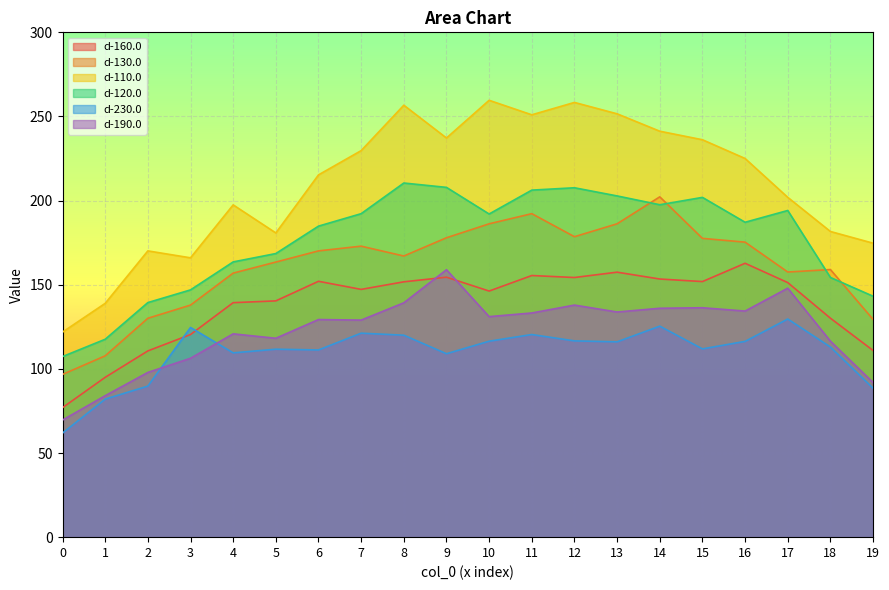

Reading left to right, what are all the values shown in this chart?

d-160.0: 0=77.0	1=95.0	2=110.7	3=120.4	4=139.3	5=140.4	6=152.1	7=147.2	8=151.7	9=154.5	10=146.2	11=155.5	12=154.3	13=157.5	14=153.4	15=151.9	16=162.8	17=151.3	18=130.1	19=110.9
d-130.0: 0=96.7	1=107.8	2=130.1	3=137.9	4=156.9	5=163.5	6=170.1	7=172.9	8=167.1	9=177.9	10=186.2	11=192.2	12=178.6	13=186.2	14=202.2	15=177.6	16=175.3	17=157.6	18=159.0	19=129.4
d-110.0: 0=121.9	1=138.9	2=170.1	3=166.0	4=197.5	5=180.8	6=215.3	7=229.7	8=256.7	9=237.2	10=259.6	11=251.0	12=258.3	13=251.6	14=241.2	15=236.2	16=225.0	17=201.9	18=181.7	19=174.7
d-120.0: 0=107.3	1=117.6	2=139.4	3=146.9	4=163.6	5=168.5	6=184.8	7=192.2	8=210.4	9=207.9	10=192.0	11=206.2	12=207.6	13=202.8	14=197.5	15=201.9	16=187.1	17=194.1	18=154.3	19=143.2
d-230.0: 0=61.9	1=82.0	2=89.8	3=124.6	4=109.5	5=111.7	6=111.2	7=121.2	8=120.0	9=109.0	10=116.5	11=120.4	12=116.6	13=116.1	14=125.4	15=111.9	16=116.3	17=129.6	18=113.0	19=88.5
d-190.0: 0=69.6	1=84.1	2=97.9	3=106.3	4=120.8	5=118.2	6=129.3	7=129.0	8=139.3	9=158.9	10=131.1	11=133.2	12=137.9	13=133.8	14=136.0	15=136.3	16=134.4	17=147.9	18=116.5	19=91.9